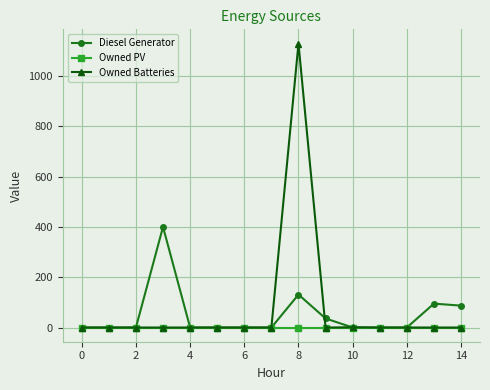

Which series has the largest range (max minus min)?

Owned Batteries